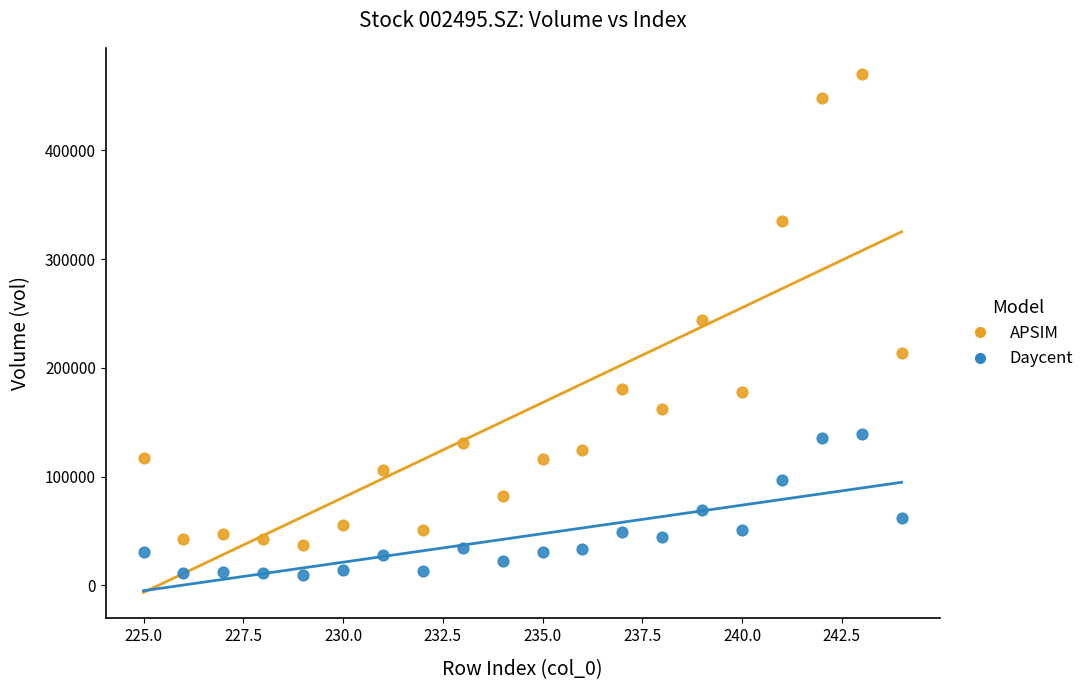

Across all data points, what is the range of X values (max minus min)?

19.0